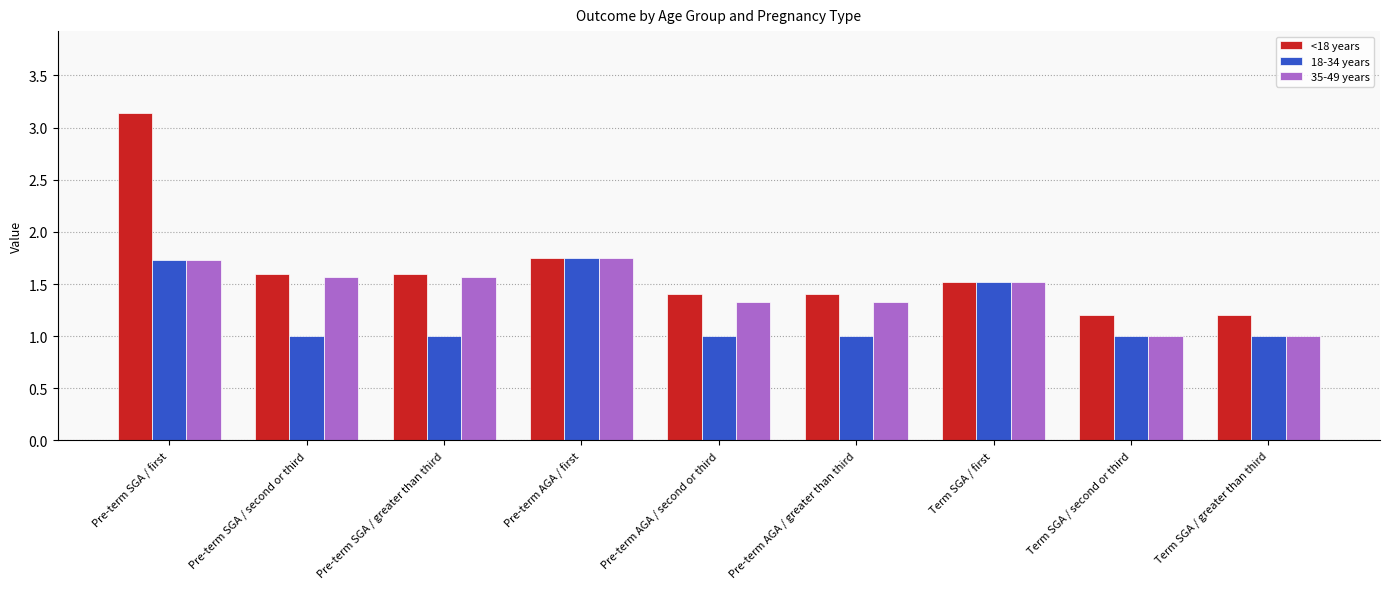

Between Pre-term AGA / second or third and Term SGA / first, which series saw the biggest shift?

18-34 years